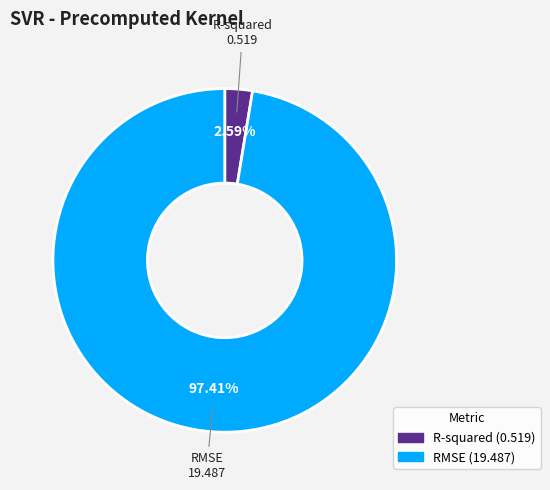

How many segments does this pie chart have?

2